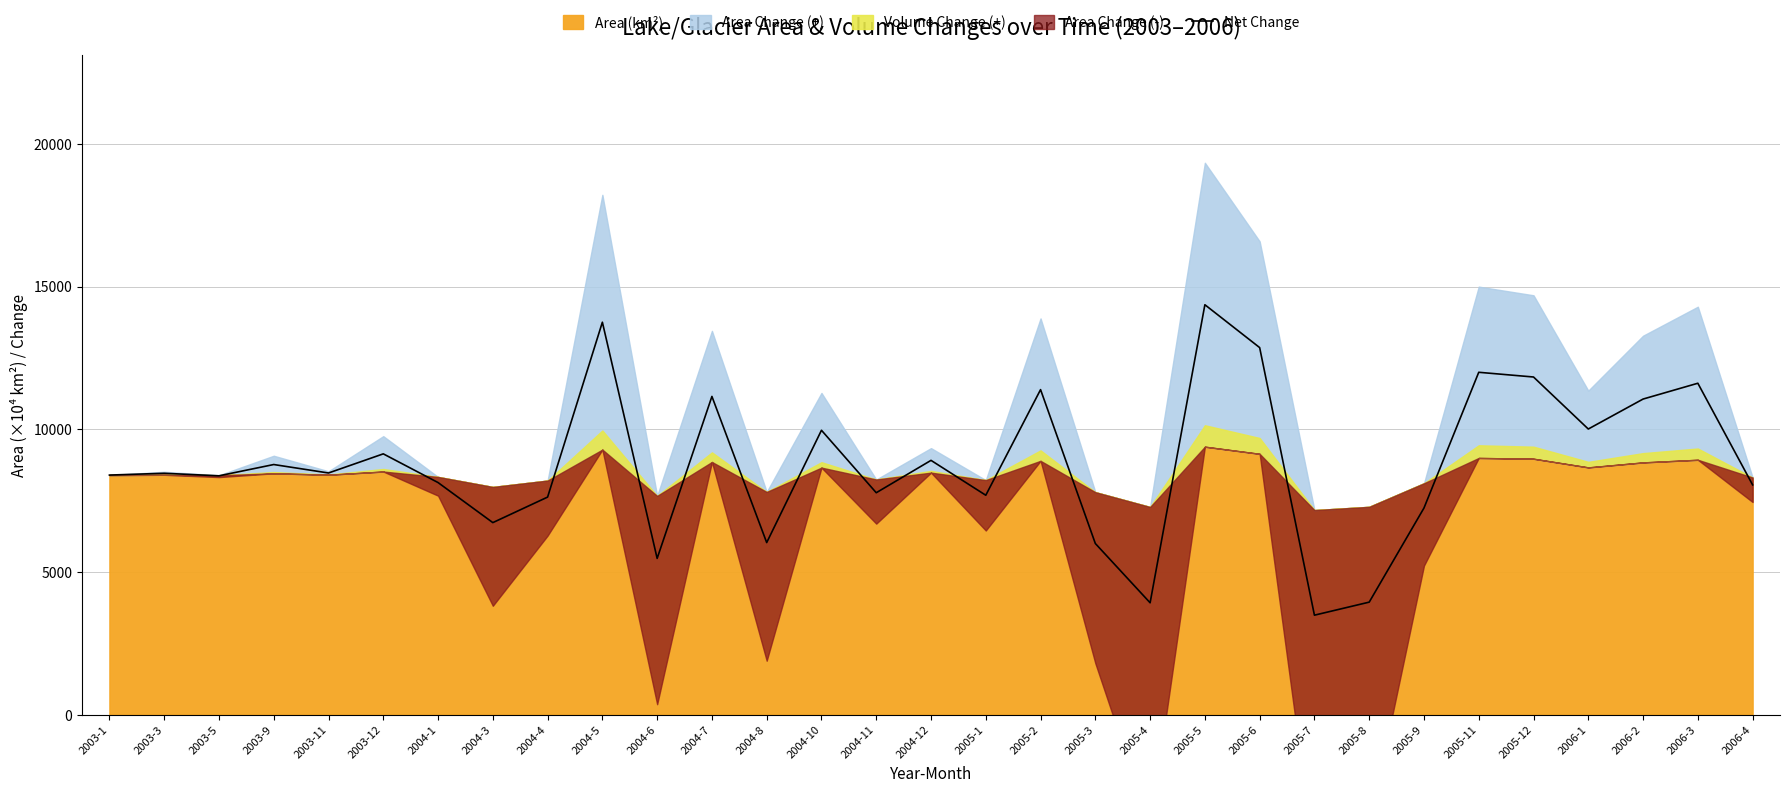

True or false: the data has more than 2 interior local peaks.

True